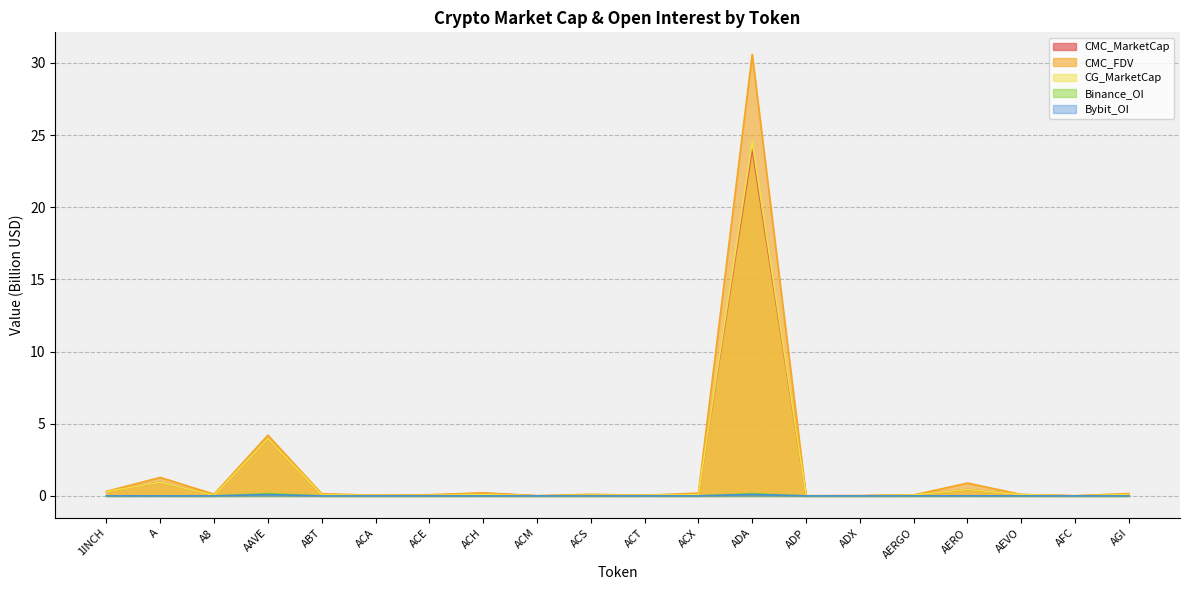

Does the chart have visible grid lines?

Yes